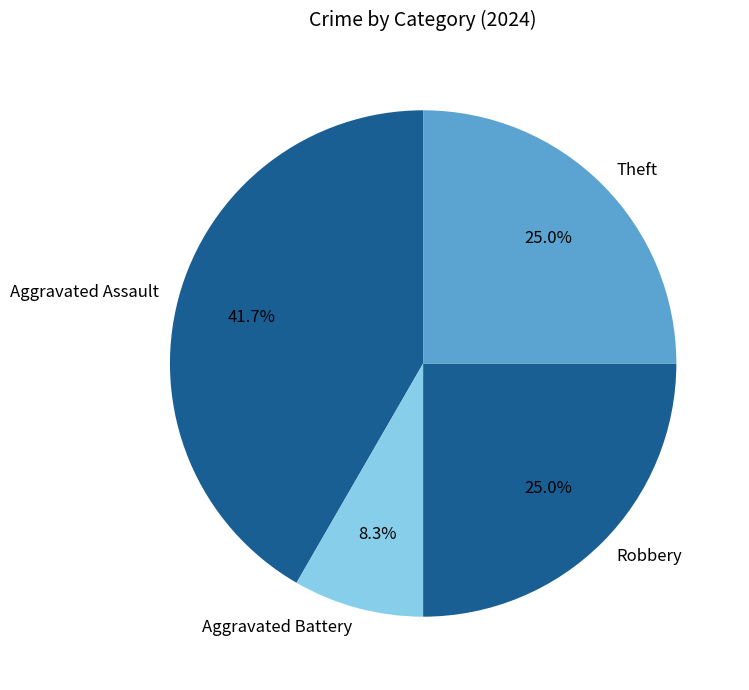

How many segments does this pie chart have?

4